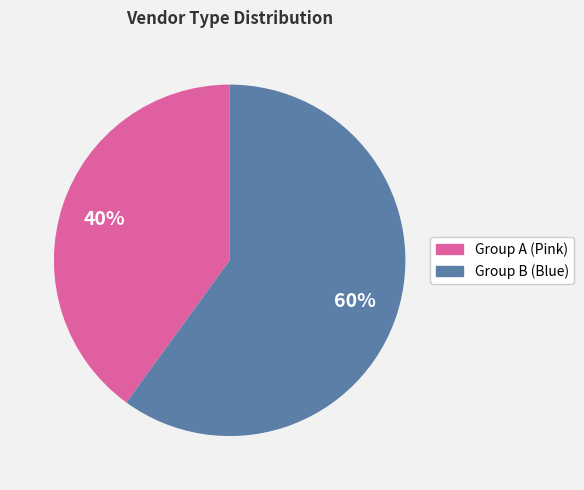

To the nearest percent, what is the average slice percentage?

50%